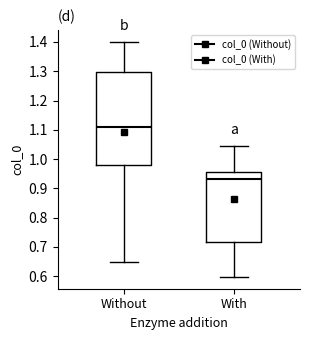

Where does the median line of the box for Without sit on the y-axis? The values are not printed on the chart, so give them approximately, as read against the axis.

1.11